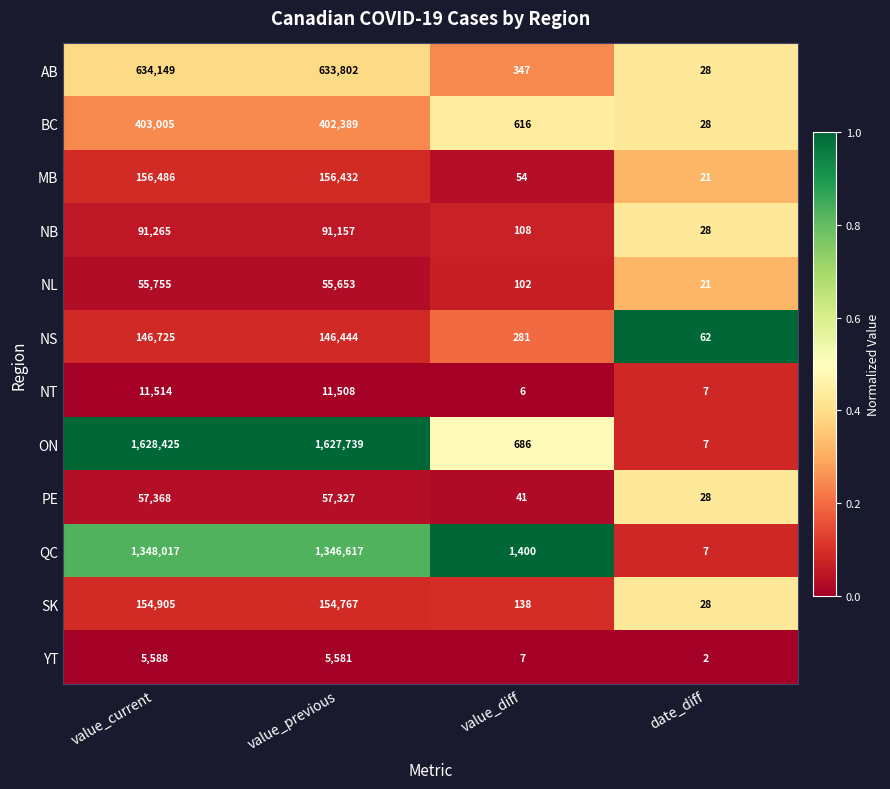

What is the difference between the maximum and minimum values in the NT series?

11508